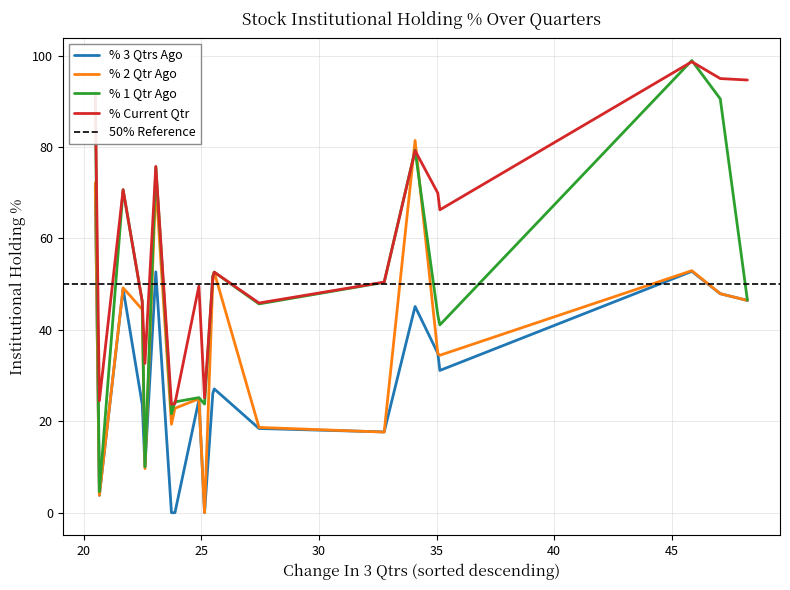

Rank the categories by % Current Qtr value from highest to lowest.

LCCINFOTEC, SHANTI, TAKE, HILTON, NITCO, TARAPUR, SABEVENTS, SADHNANIQ, AGSTRA, NINSYS, WINDMACHIN, WENDT, EIMCOELECO, RUCHINFRA, CAPTRUST, UTIAMC, INDOFARM, WAAREEINDO, SGLTL, QUADFUTURE